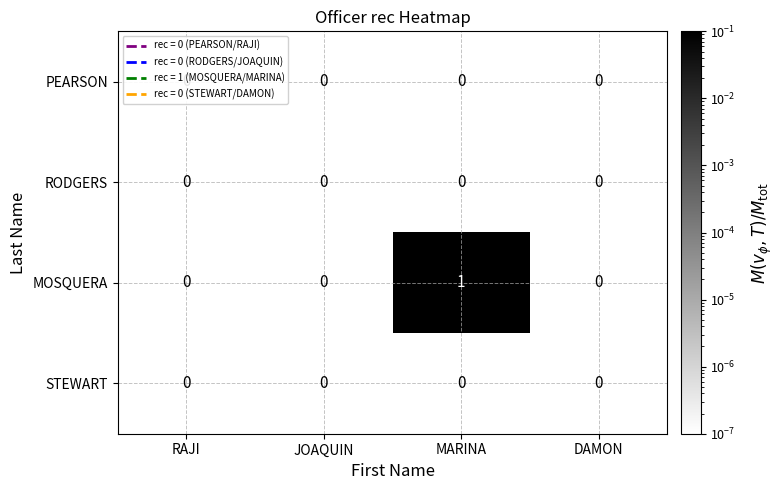

Which category has the highest value across all series?

MARINA